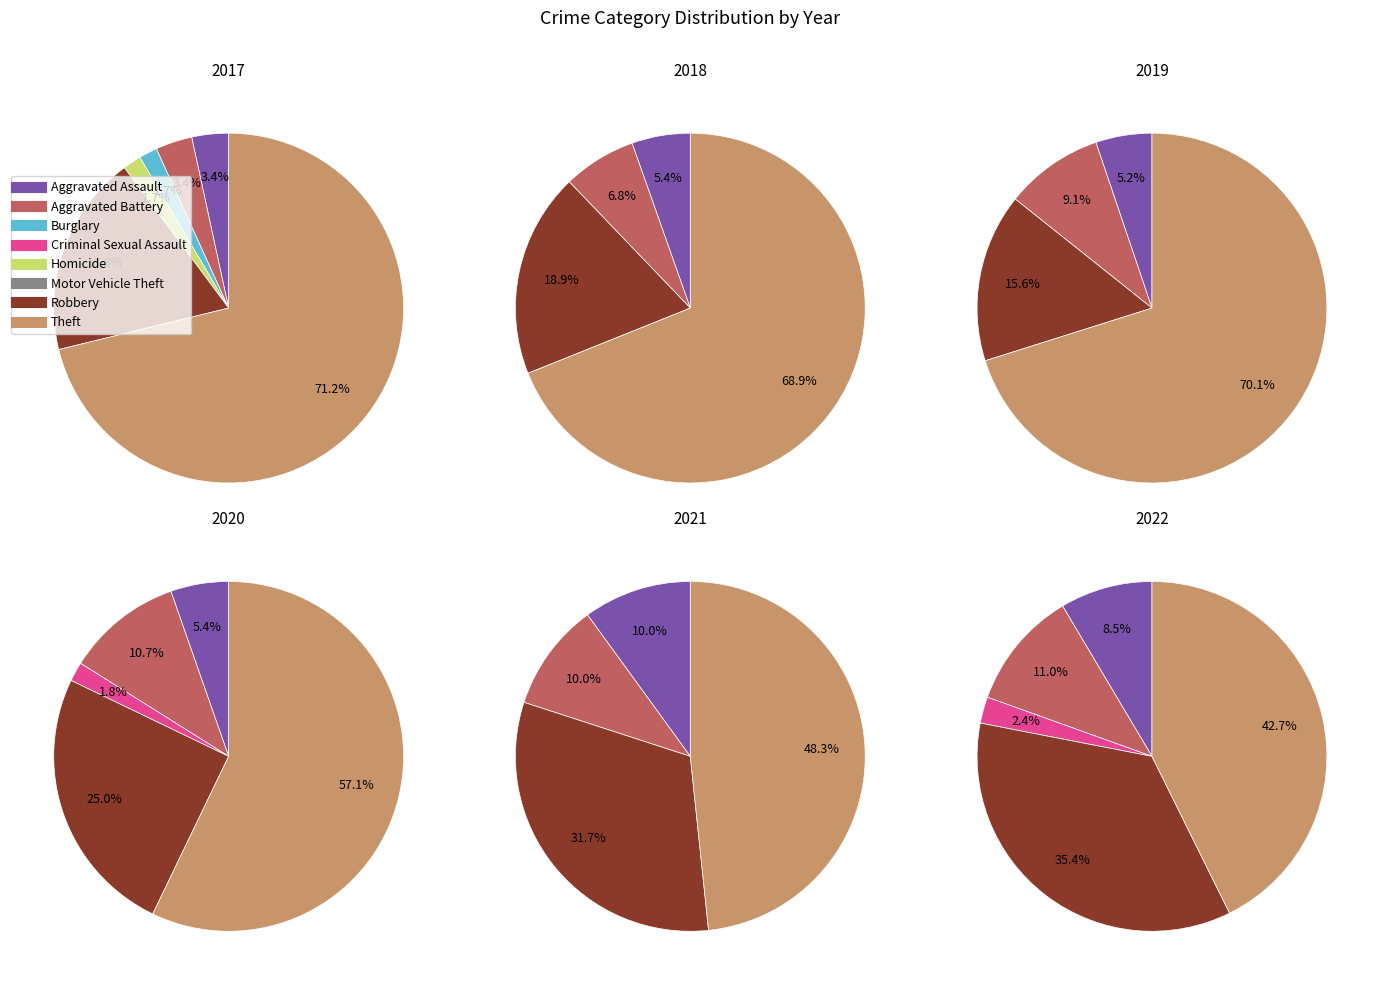

Is it true that Theft is 42% of the pie?

True